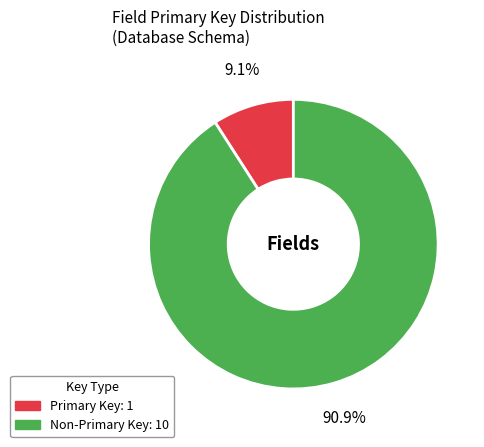

How many slices are in this pie chart?

2